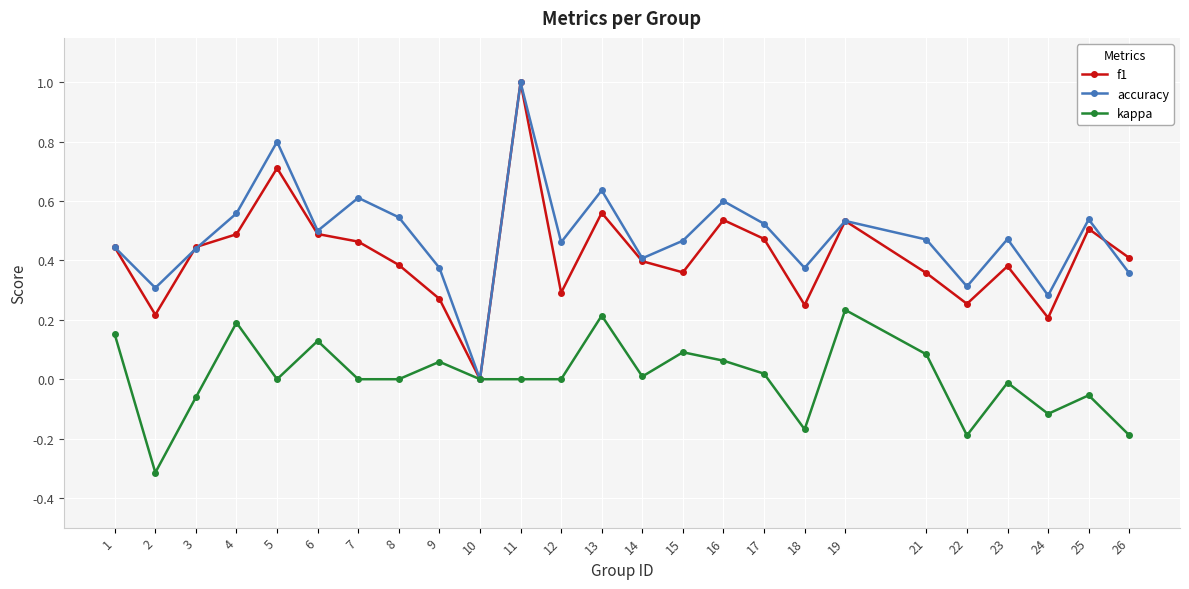

Which category has the highest value across all series?

11